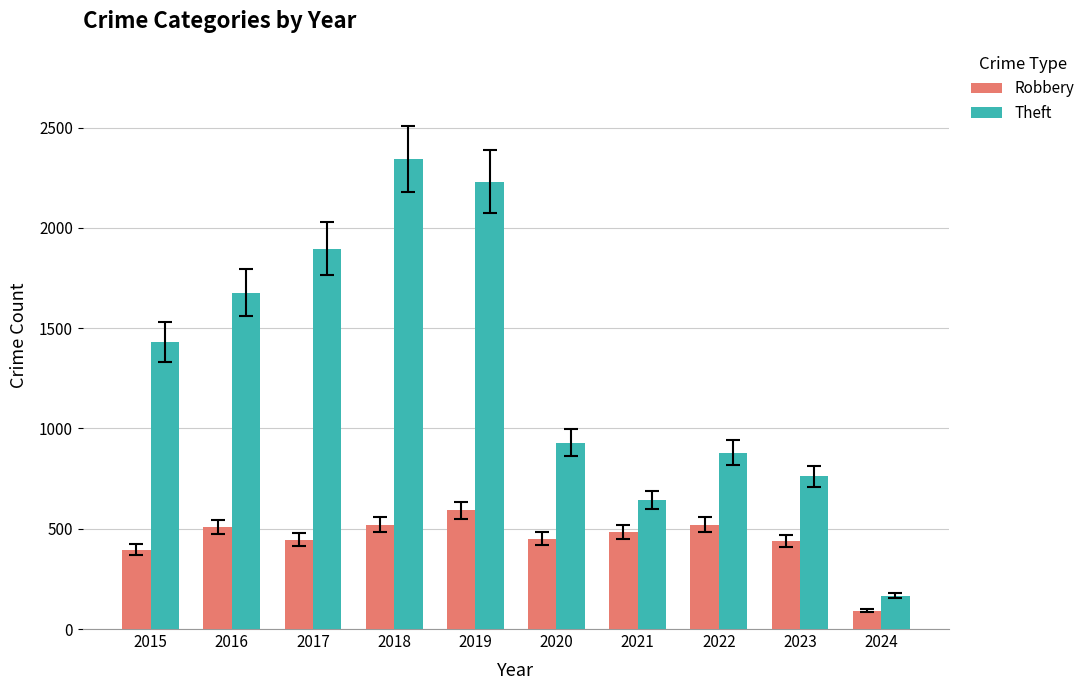

At which label is Theft closest to 1254?

2015